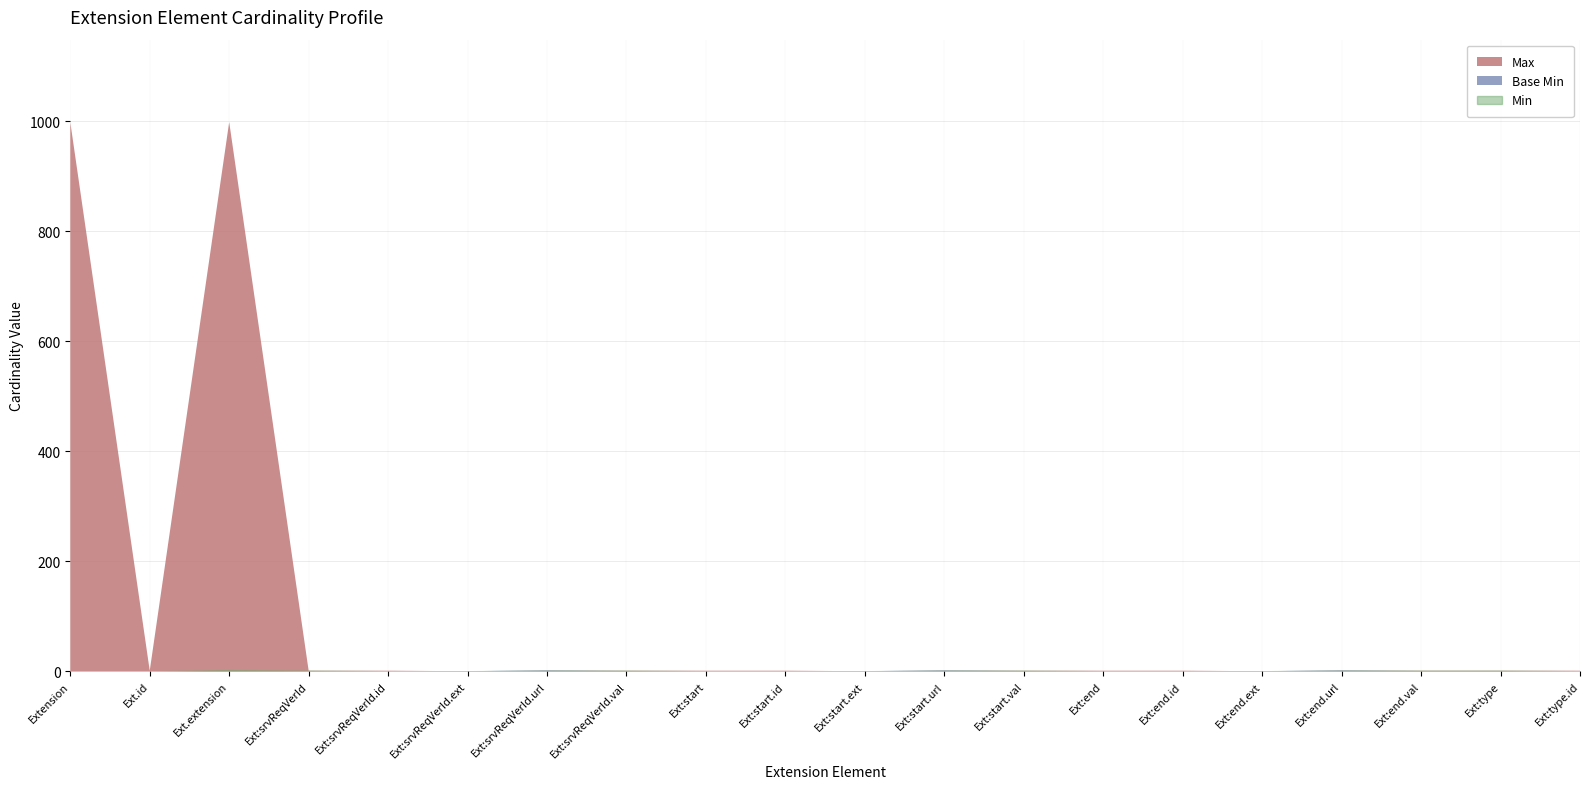

Does the chart display data point markers on the line(s)?

No